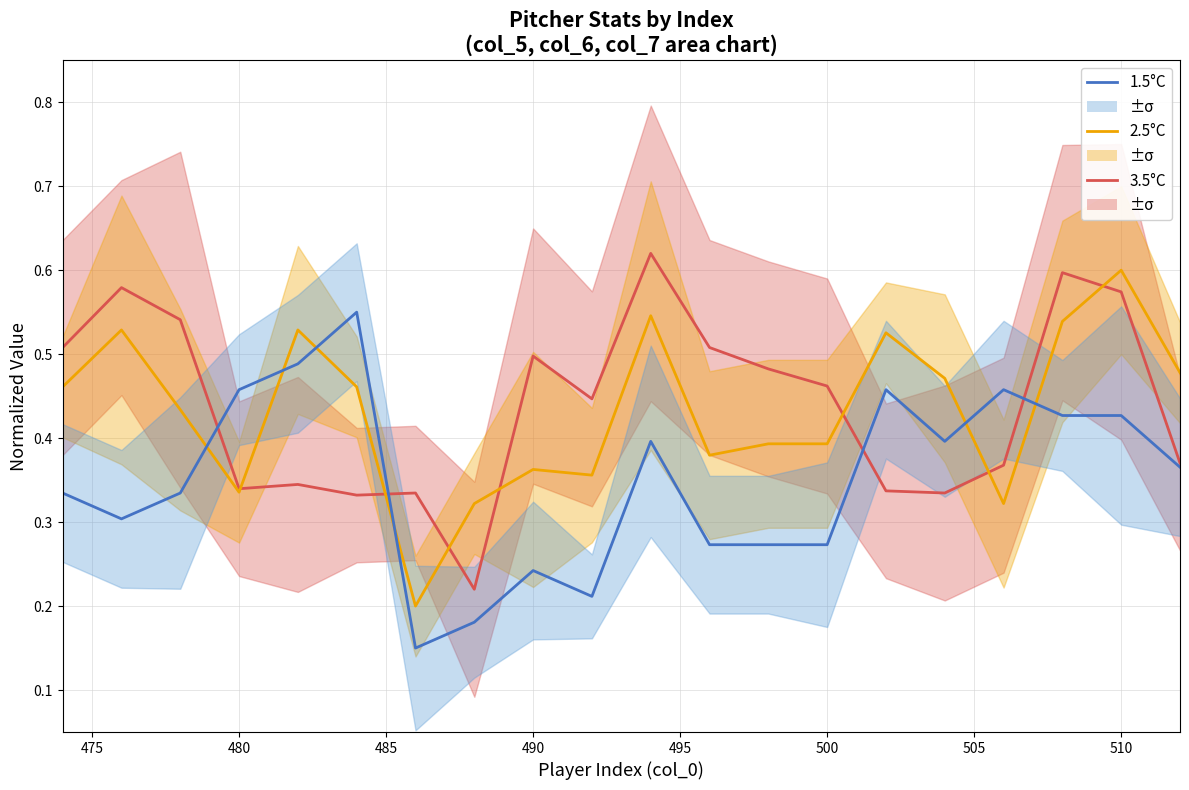

Reading left to right, transcribe all the data shown in this chart.

3.5°C: 0.5	0.6	0.5	0.3	0.3	0.3	0.3	0.2	0.5	0.4	0.6	0.5	0.5	0.5	0.3	0.3	0.4	0.6	0.6	0.4
2.5°C: 0.5	0.5	0.4	0.3	0.5	0.5	0.2	0.3	0.4	0.4	0.5	0.4	0.4	0.4	0.5	0.5	0.3	0.5	0.6	0.5
1.5°C: 0.3	0.3	0.3	0.5	0.5	0.5	0.1	0.2	0.2	0.2	0.4	0.3	0.3	0.3	0.5	0.4	0.5	0.4	0.4	0.4